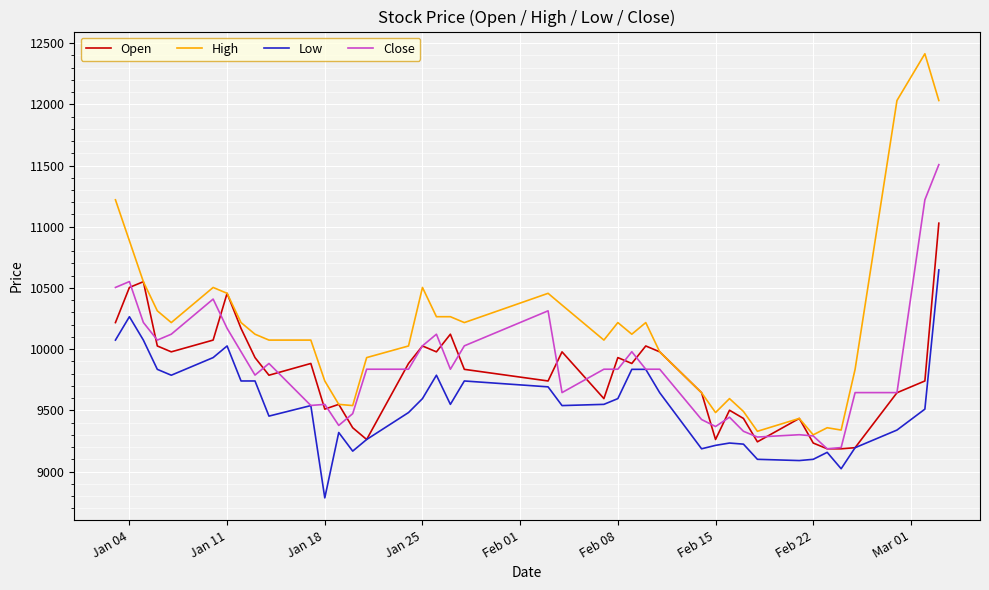

What is the lowest value of the Low series?

8785